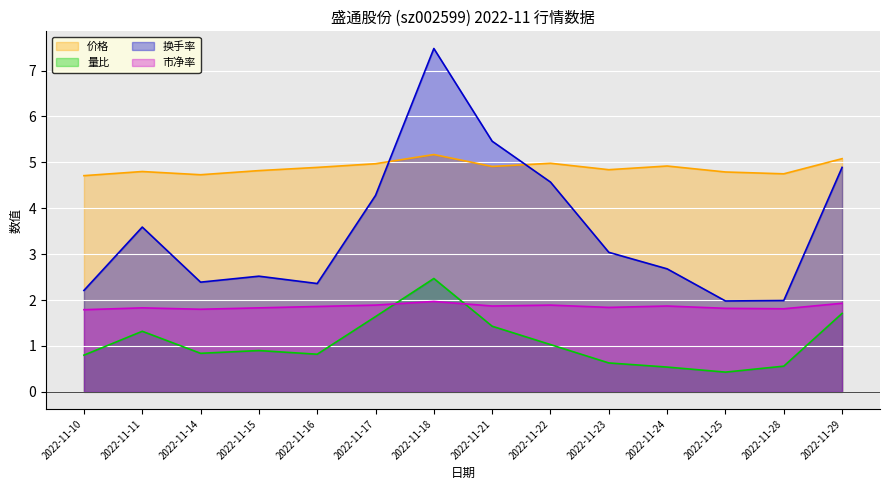

True or false: 市净率 and 换手率 cross at least once.

False